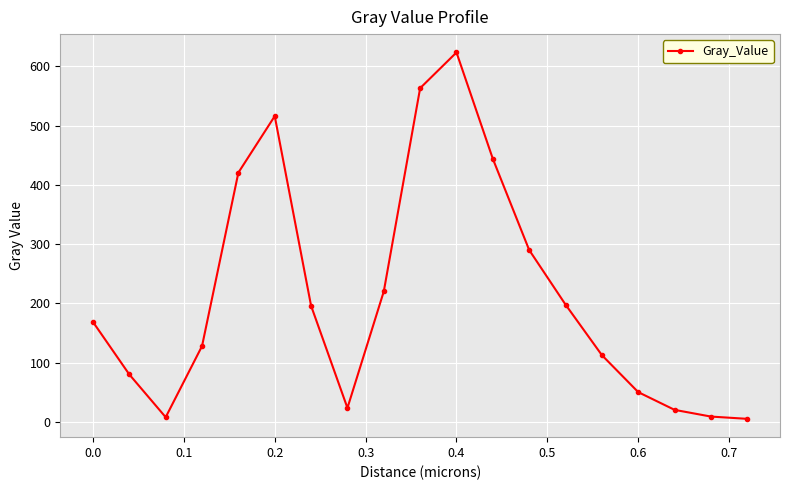

What is the greatest value displayed?

623.4